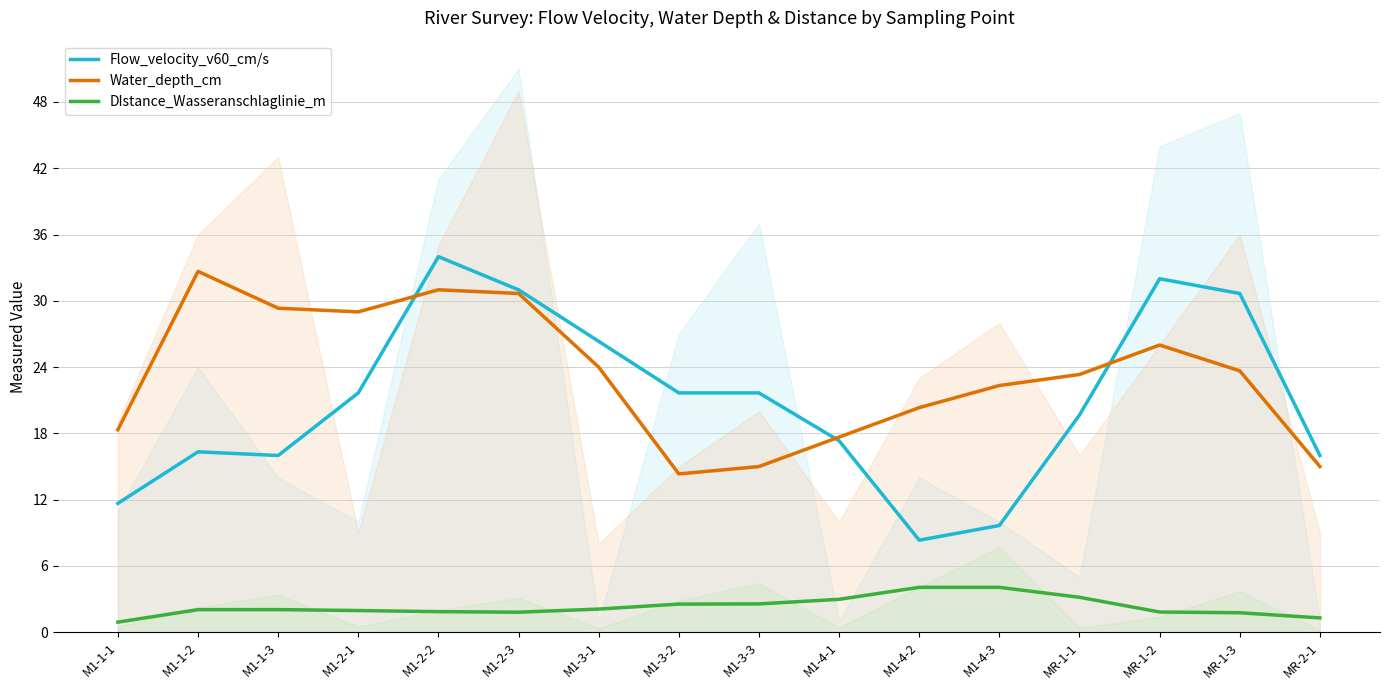

What are all the series names shown in the legend?

Flow_velocity_v60_cm/s, Water_depth_cm, DIstance_Wasseranschlaglinie_m